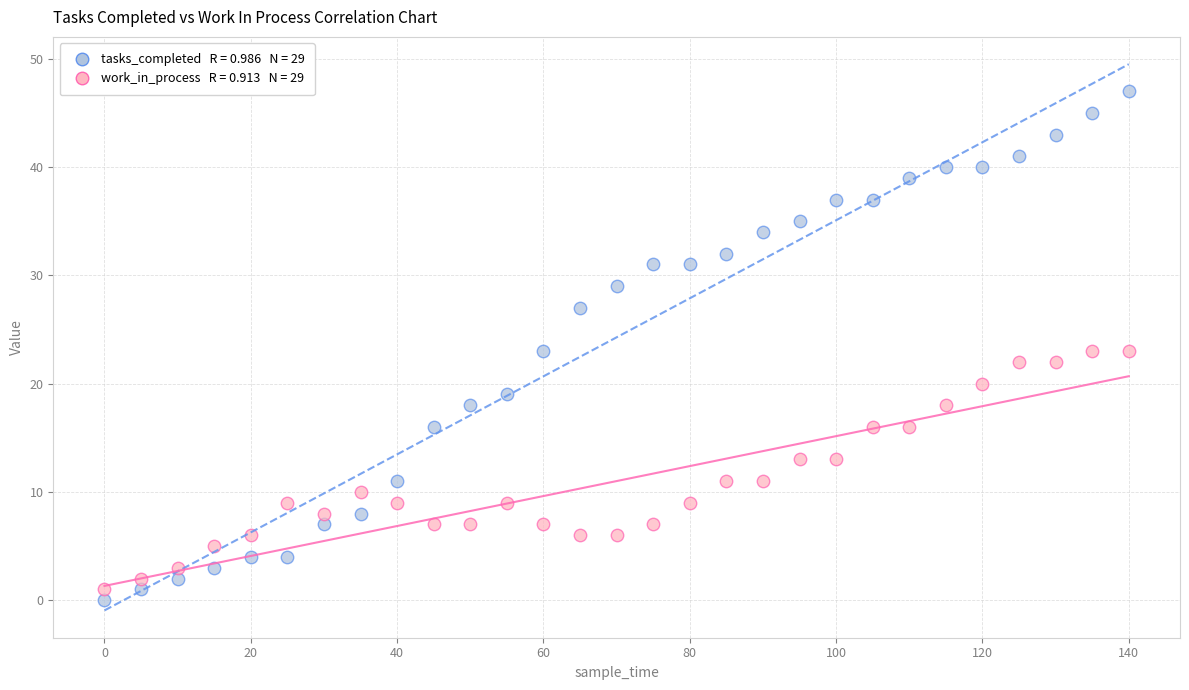

Across all data points, what is the range of X values (max minus min)?

140